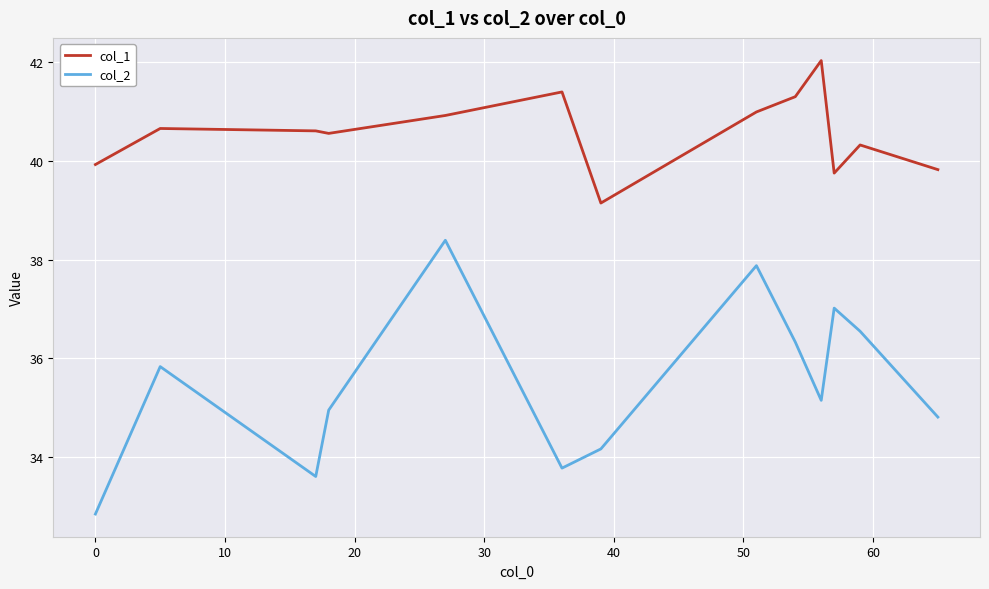

List the series in order of their peak value, highest first.

col_1, col_2